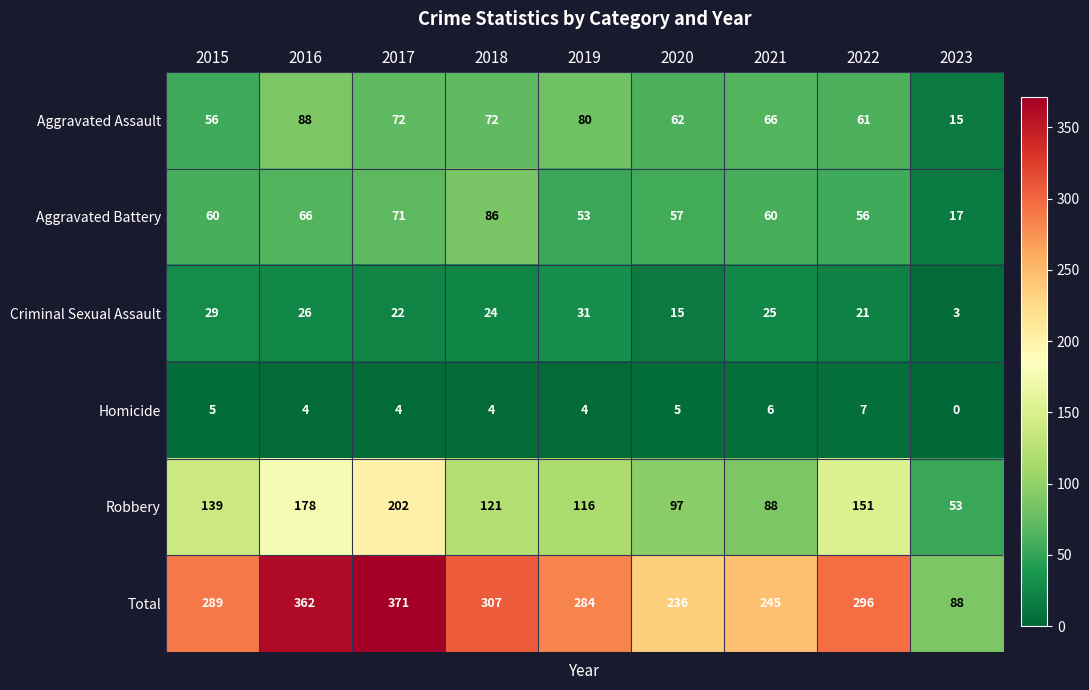

What is the maximum value shown in the chart?

371